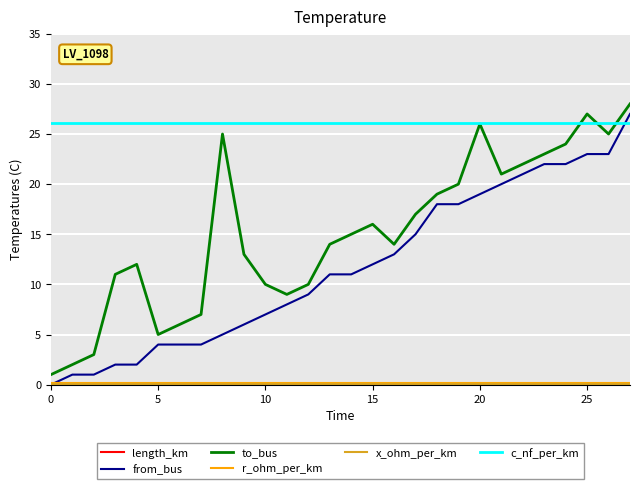

Which series has the largest total across all categories?

c_nf_per_km